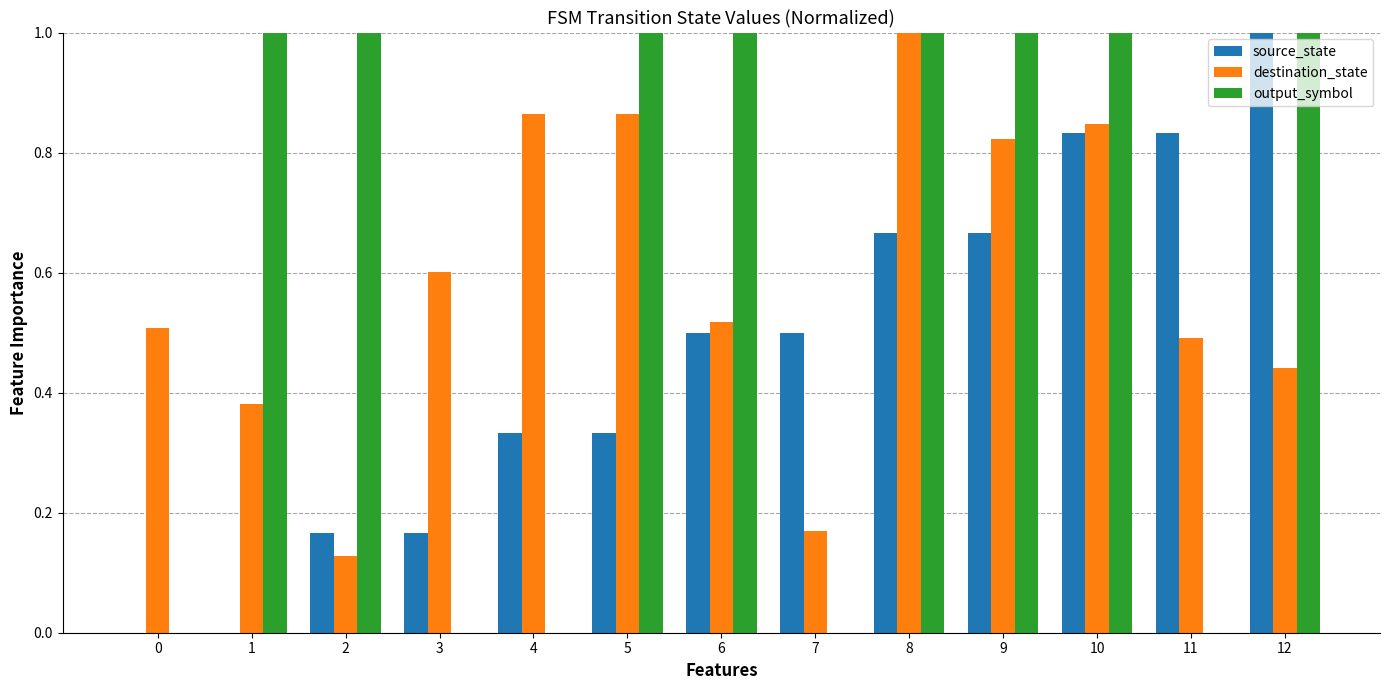

How many output_symbol values are between 0 and 1?

13